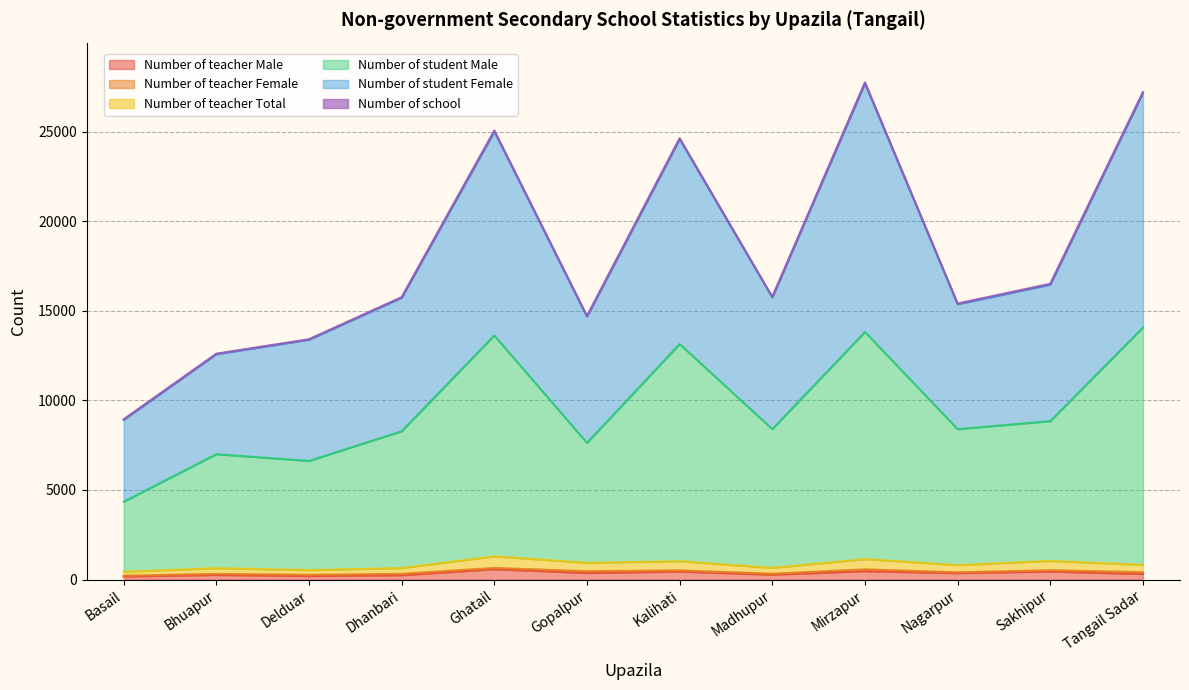

Does the chart have visible grid lines?

Yes